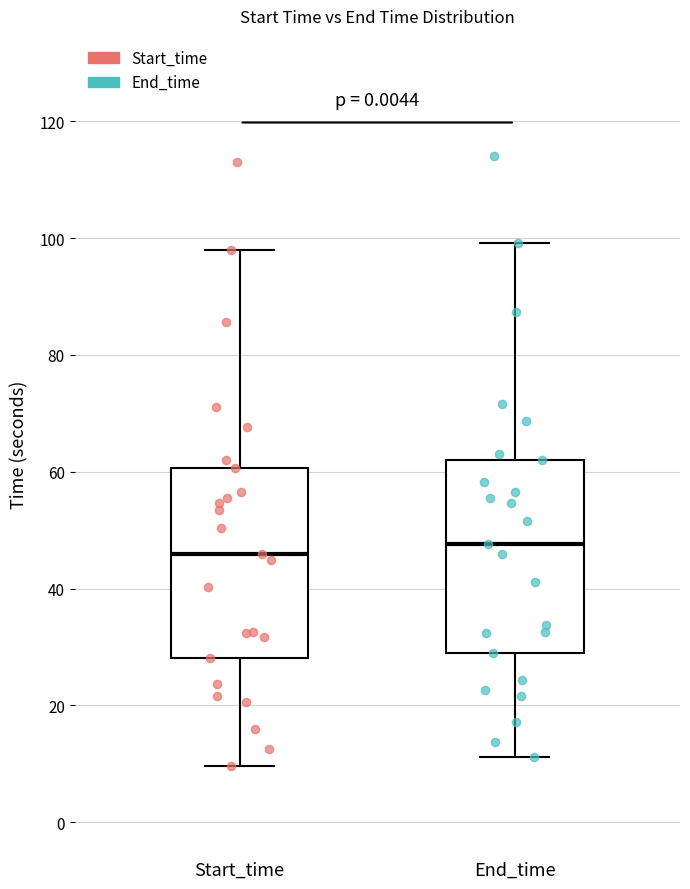

Reading left to right, transcribe this box plot: for each box, give where its median line is, the range the box spans, and where its two whiskers end, as read against the y-axis. The values are not printed on the chart, so give them approximately, as read against the axis.

Start_time: median 46, box 28 to 60, whiskers 10 to 98
End_time: median 48, box 30 to 62, whiskers 12 to 100